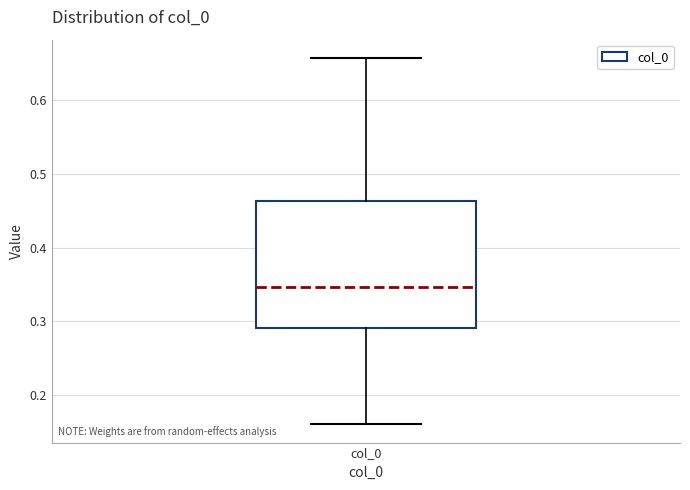

Transcribe this box plot: give where the median line is, the range the box spans, and where the two whiskers end, as read against the y-axis. The values are not printed on the chart, so give them approximately, as read against the axis.

median 0.35, box 0.29 to 0.46, whiskers 0.16 to 0.66